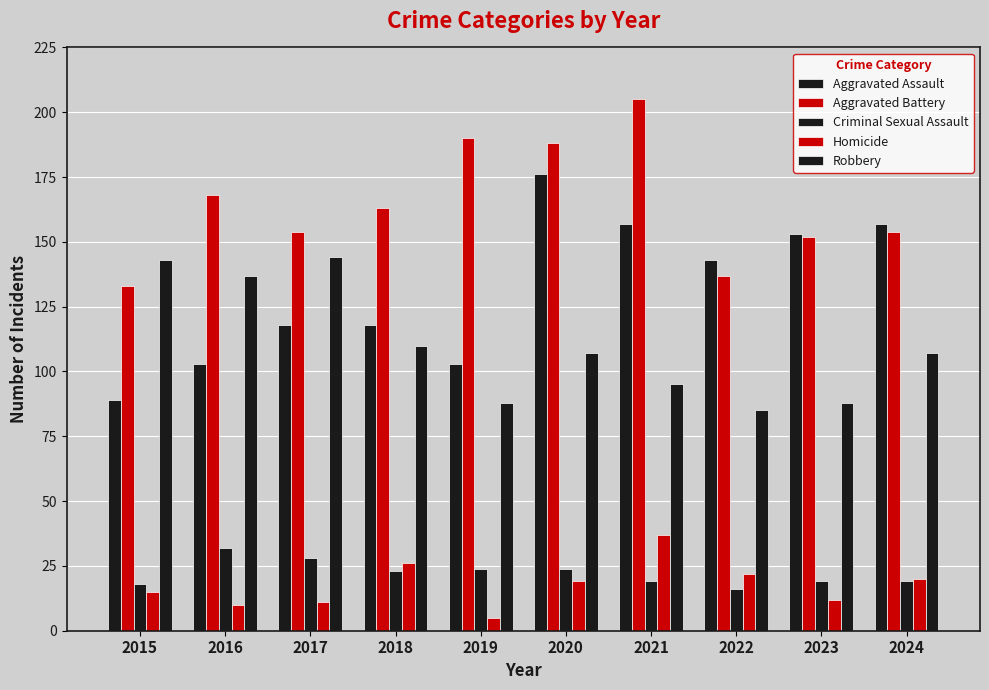

How many data points in Aggravated Battery are less than 163?

5